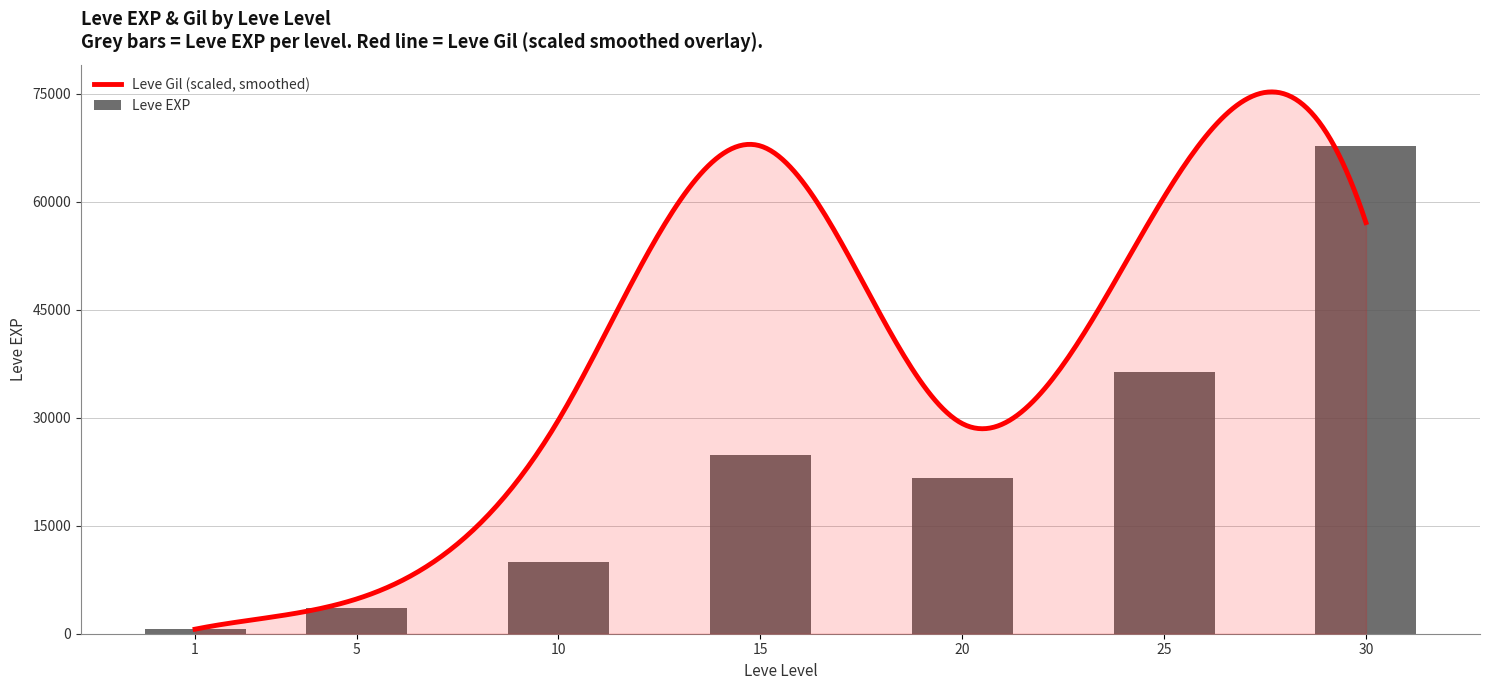

What is the difference between the values at 1 and 15?

24160